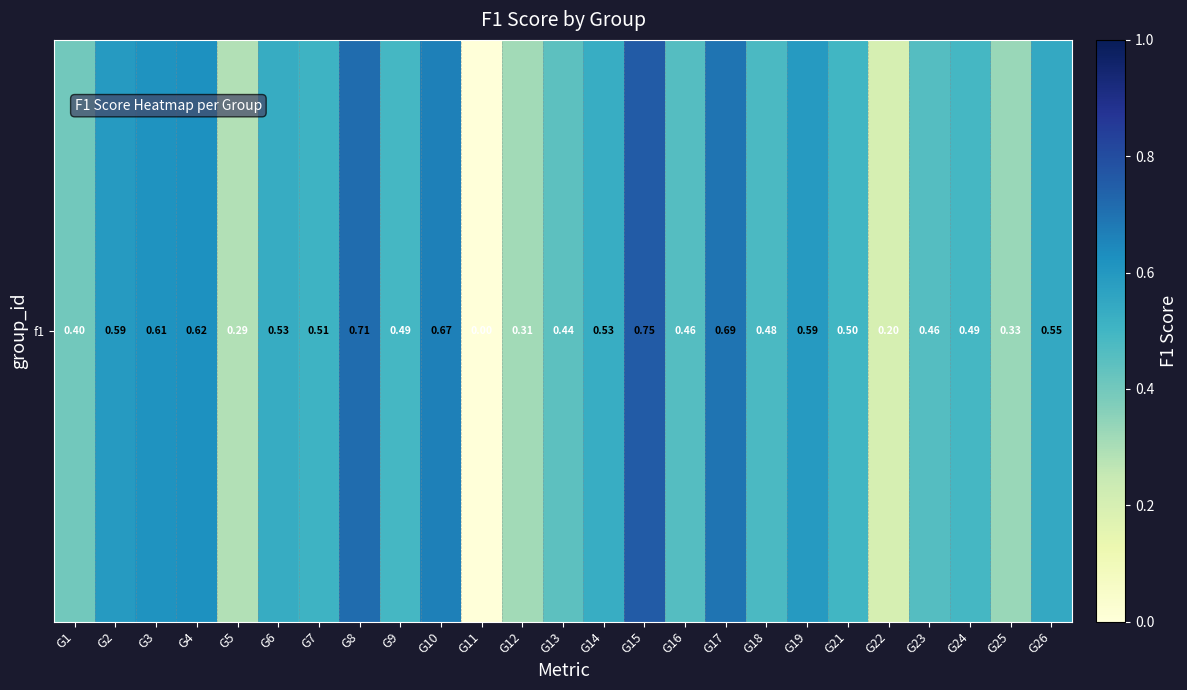

Rank the categories by value from highest to lowest.

G15, G8, G17, G10, G4, G3, G2, G19, G26, G6, G14, G7, G21, G24, G9, G18, G23, G16, G13, G1, G25, G12, G5, G22, G11